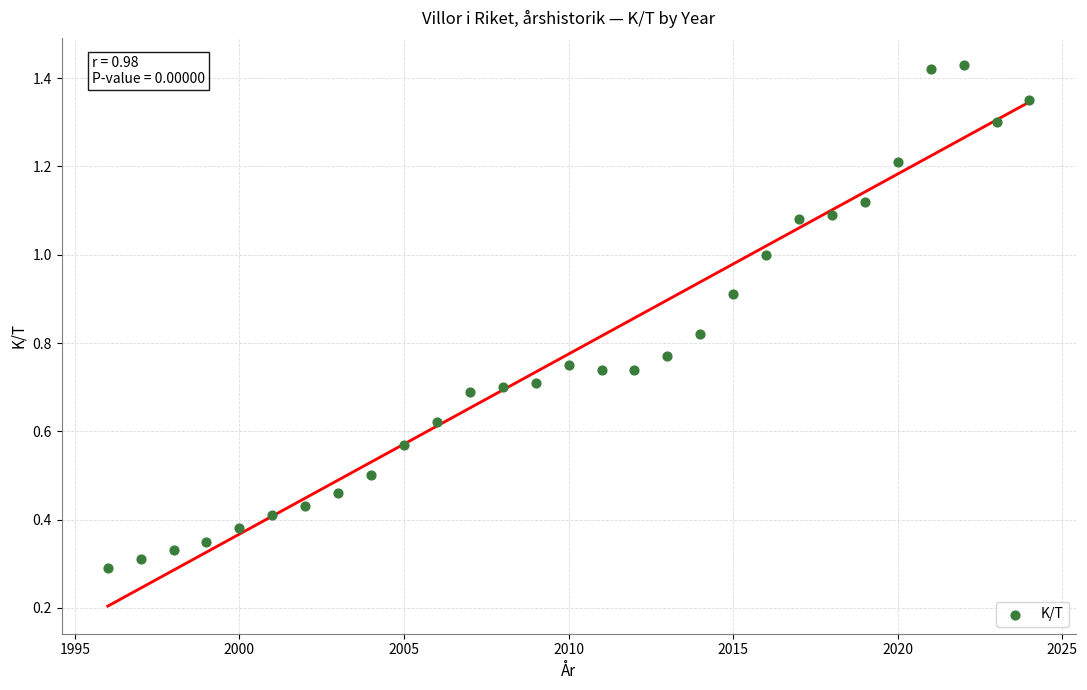

What is the range of X values (max minus min)?

28.0